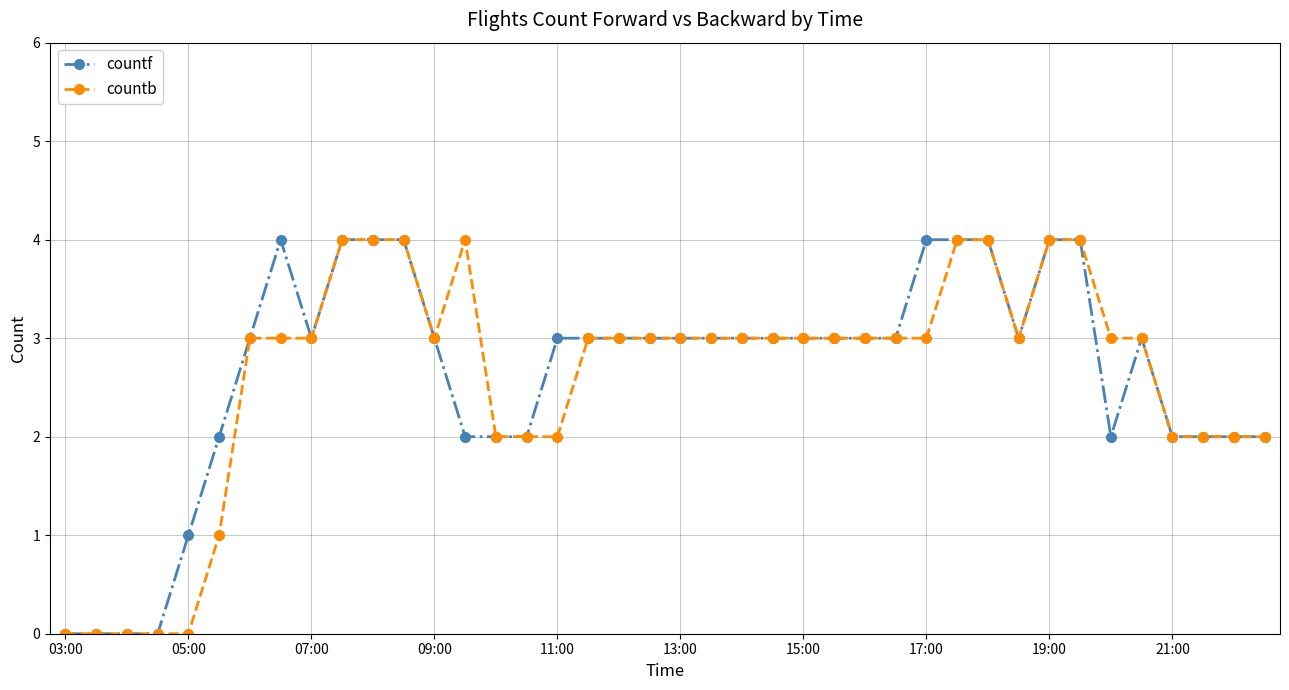

What is the value of the countb point at the 19th from the left?

3